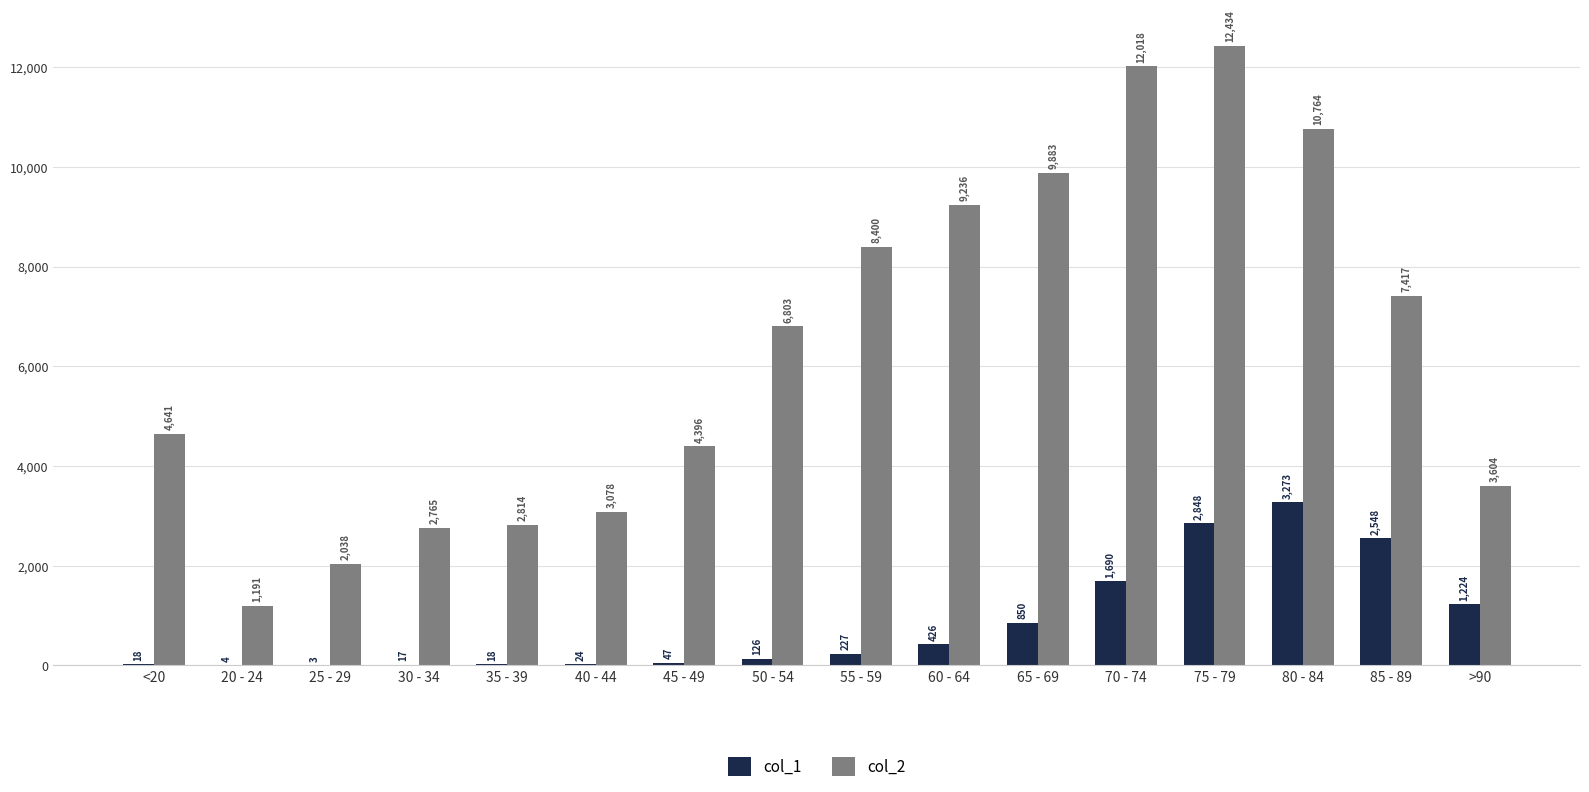

The col_2 series shows 4105 at 40 - 44. True or false?

False